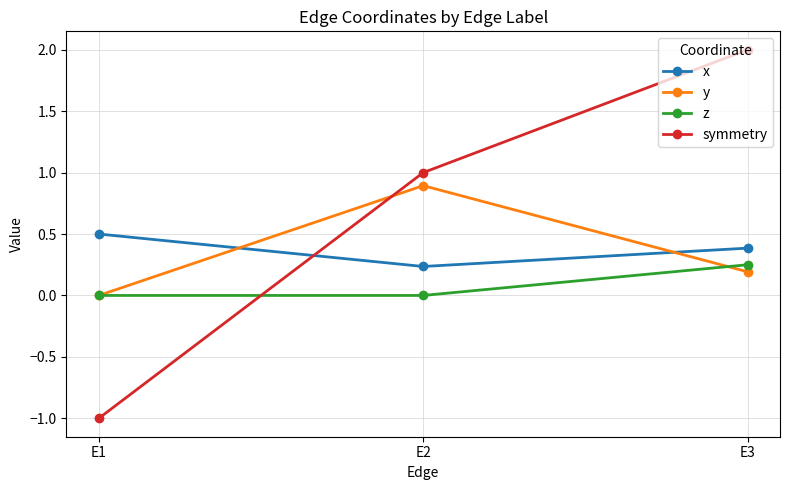

Count the number of data series in this chart.

4